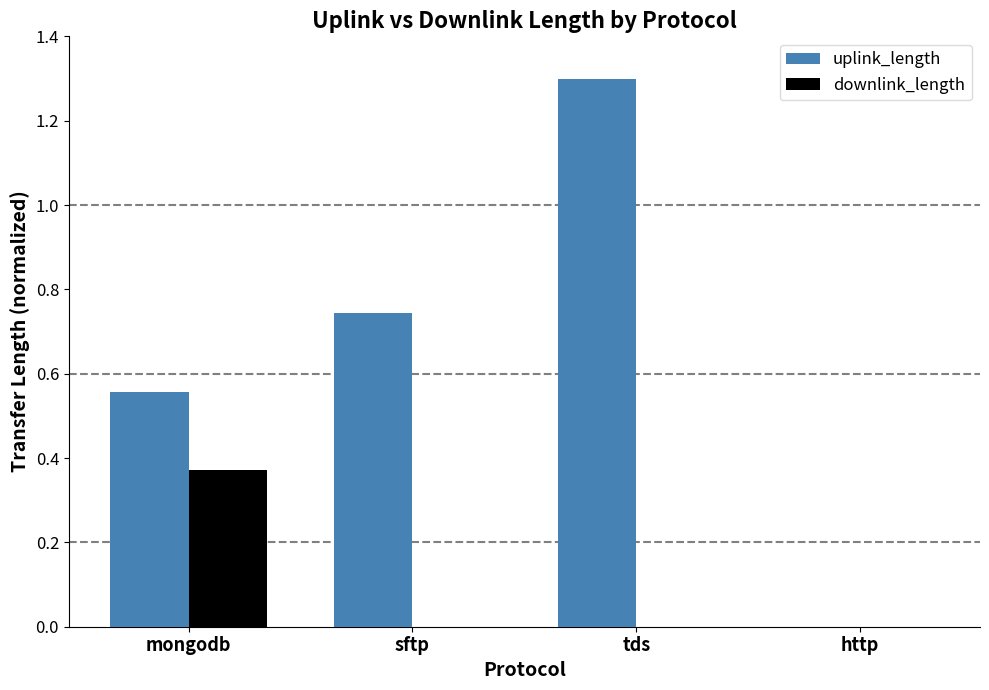

Which series has the largest total across all categories?

uplink_length